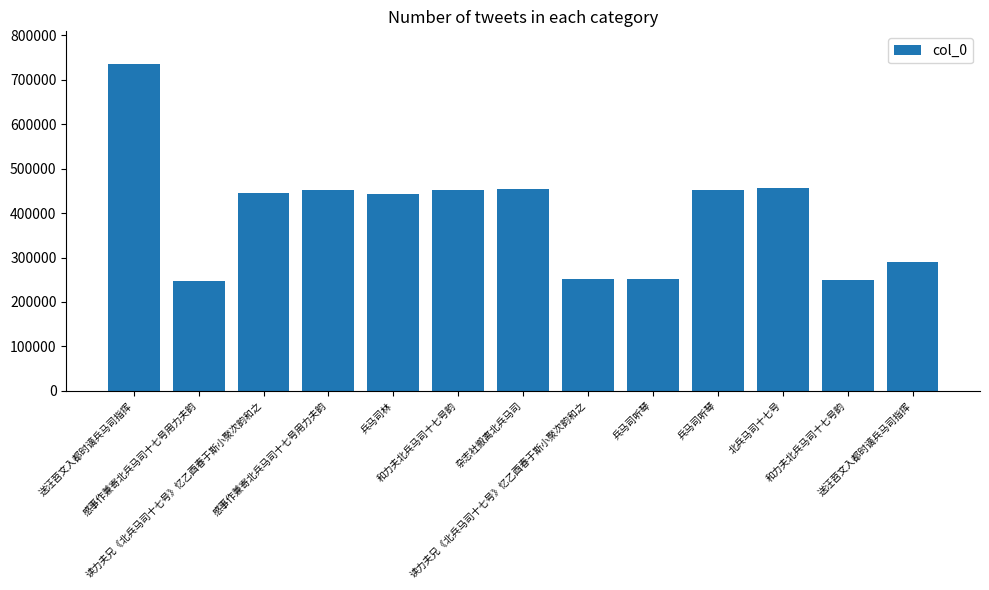

Is it true that the value at 兵马司听琴 is 58923?

False